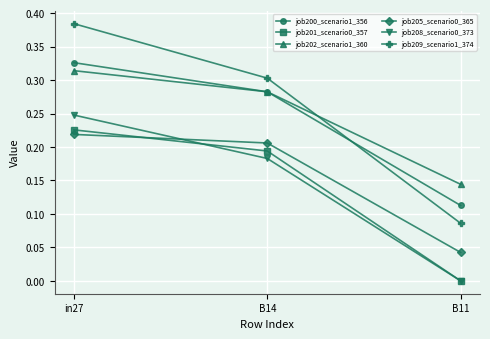

Which series has the widest spread of values?

job209_scenario1_374